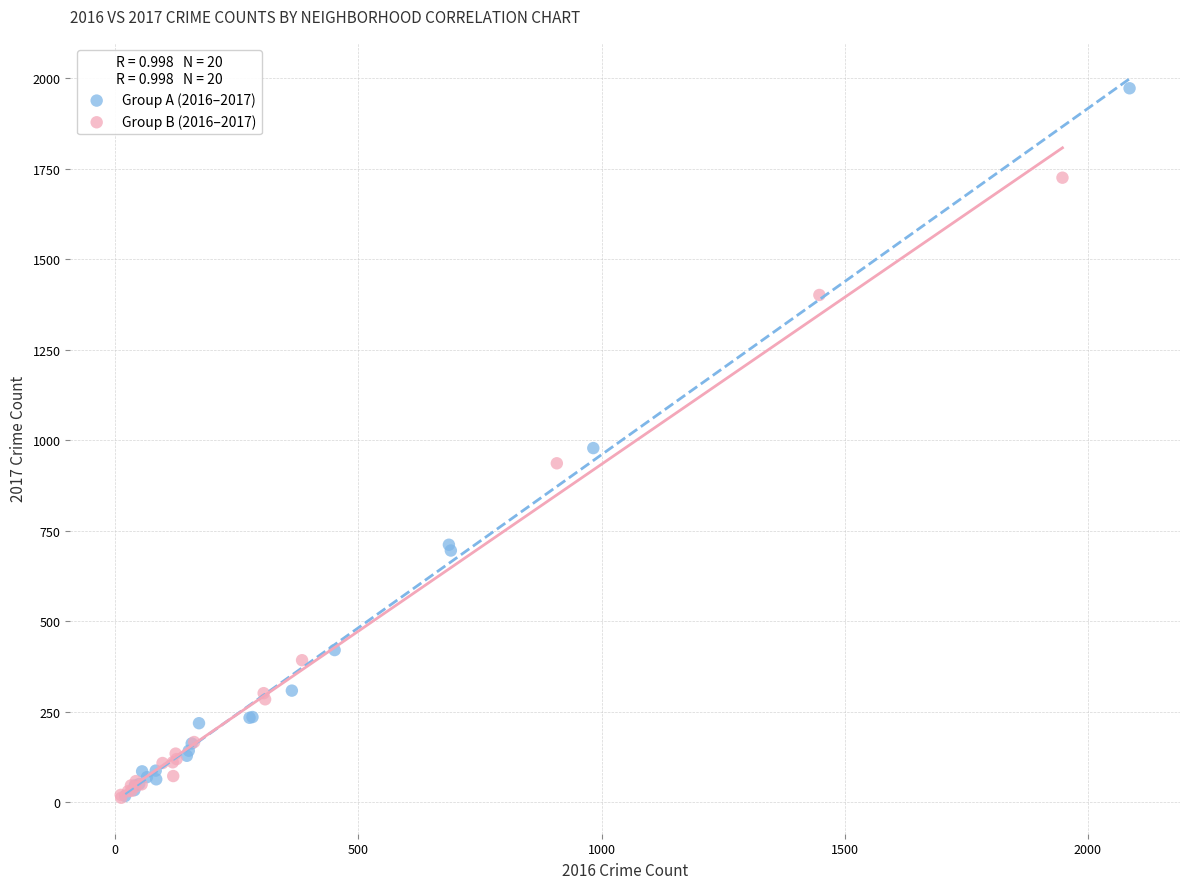

Which series reaches the maximum Y coordinate?

Group A (2016–2017)